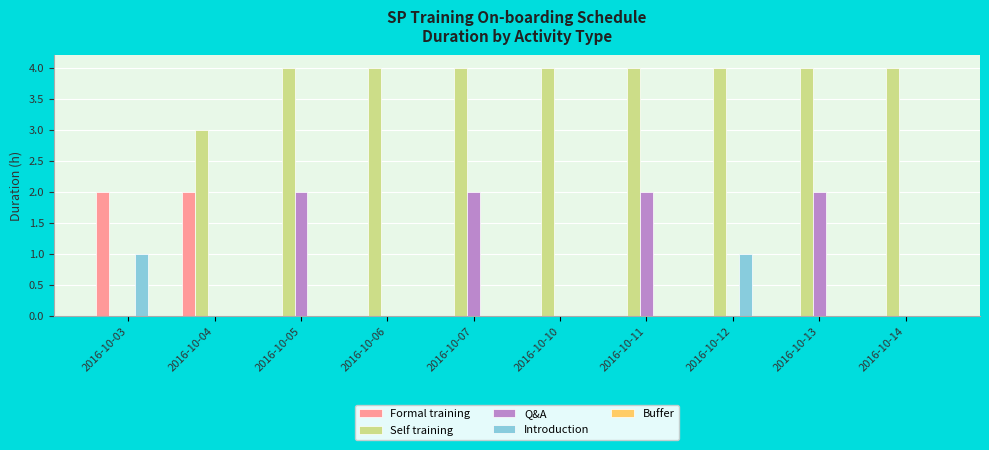

Which series changed the most between 2016-10-03 and 2016-10-11?

Self training